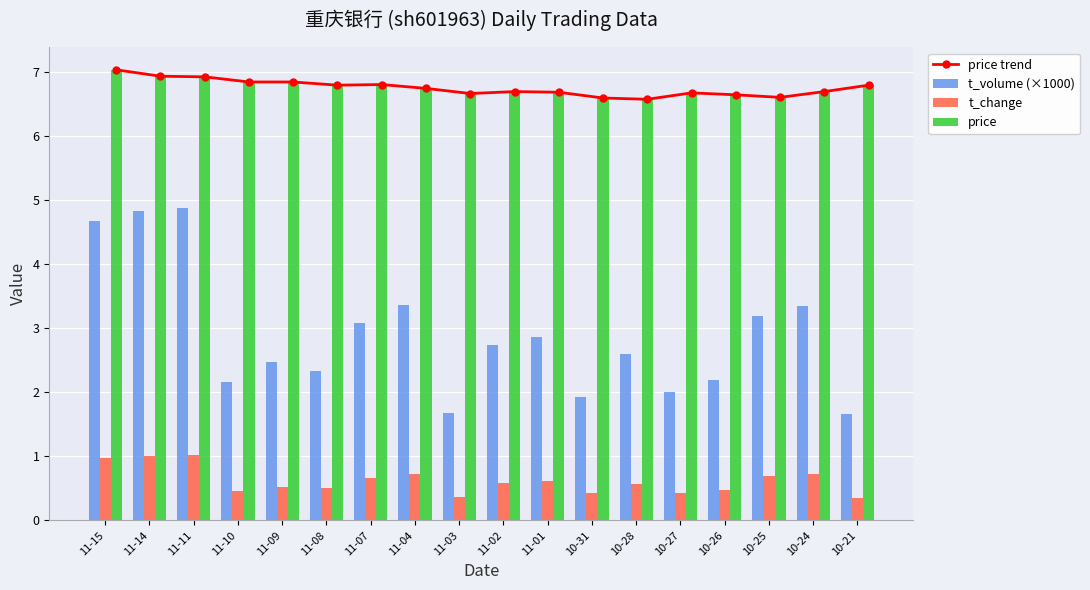

Reading left to right, transcribe all the data shown in this chart.

price trend: 11-15=7.0	11-14=6.9	11-11=6.9	11-10=6.8	11-09=6.8	11-08=6.8	11-07=6.8	11-04=6.7	11-03=6.7	11-02=6.7	11-01=6.7	10-31=6.6	10-28=6.6	10-27=6.7	10-26=6.6	10-25=6.6	10-24=6.7	10-21=6.8
t_volume (×1000): 11-15=4.7	11-14=4.8	11-11=4.9	11-10=2.2	11-09=2.5	11-08=2.3	11-07=3.1	11-04=3.4	11-03=1.7	11-02=2.7	11-01=2.9	10-31=1.9	10-28=2.6	10-27=2.0	10-26=2.2	10-25=3.2	10-24=3.3	10-21=1.7
t_change: 11-15=1.0	11-14=1.0	11-11=1.0	11-10=0.5	11-09=0.5	11-08=0.5	11-07=0.7	11-04=0.7	11-03=0.4	11-02=0.6	11-01=0.6	10-31=0.4	10-28=0.6	10-27=0.4	10-26=0.5	10-25=0.7	10-24=0.7	10-21=0.3
price: 11-15=7.0	11-14=6.9	11-11=6.9	11-10=6.8	11-09=6.8	11-08=6.8	11-07=6.8	11-04=6.7	11-03=6.7	11-02=6.7	11-01=6.7	10-31=6.6	10-28=6.6	10-27=6.7	10-26=6.6	10-25=6.6	10-24=6.7	10-21=6.8